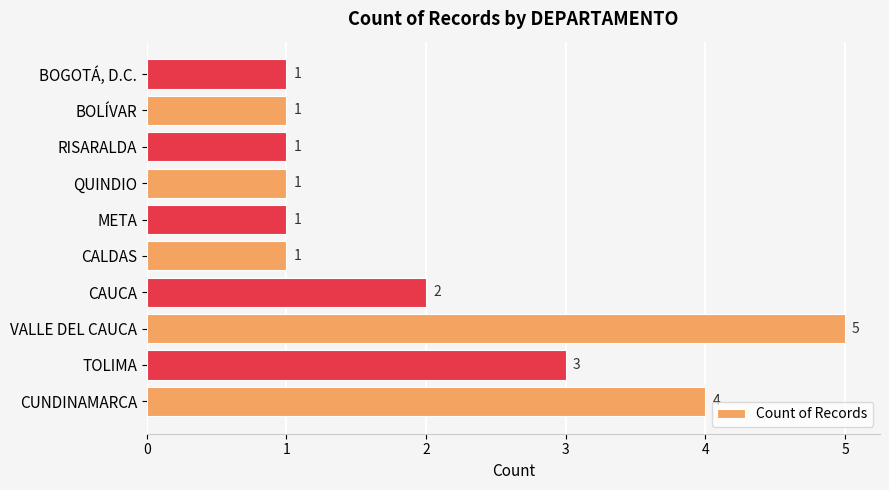

Approximately how many times larger is the value at META compared to BOGOTÁ, D.C.?

1.0